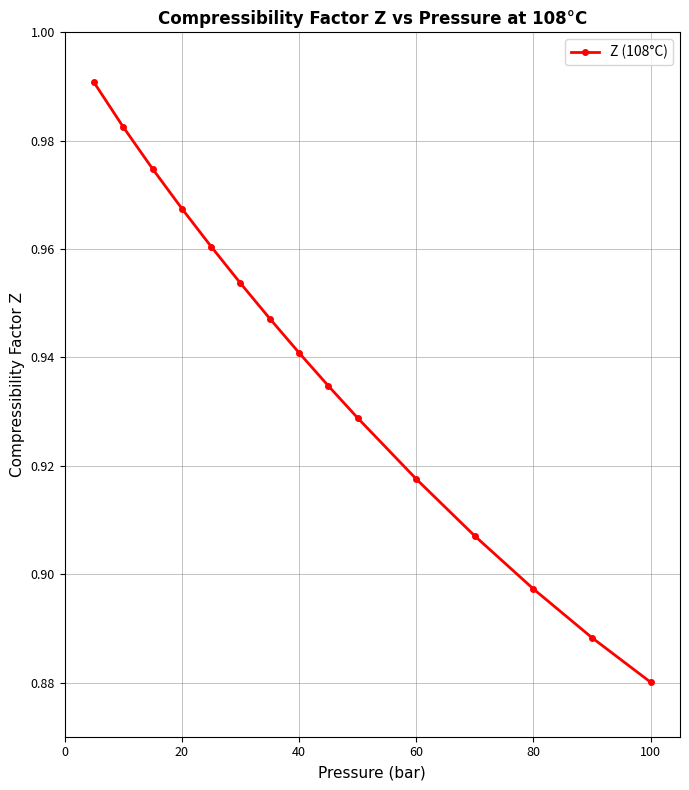

True or false: there are more than 2 points higher than both neighbors.

False